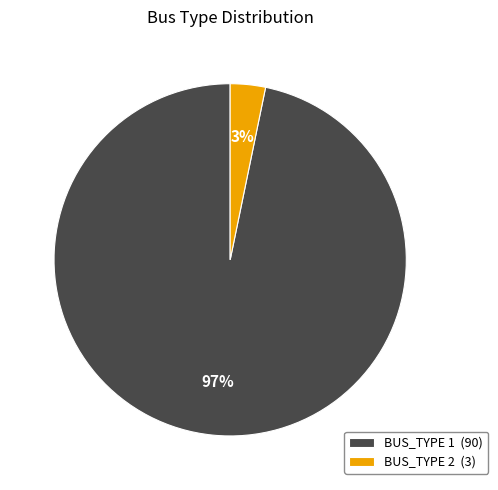

Is it true that BUS_TYPE 1 (90) is 97% of the pie?

True